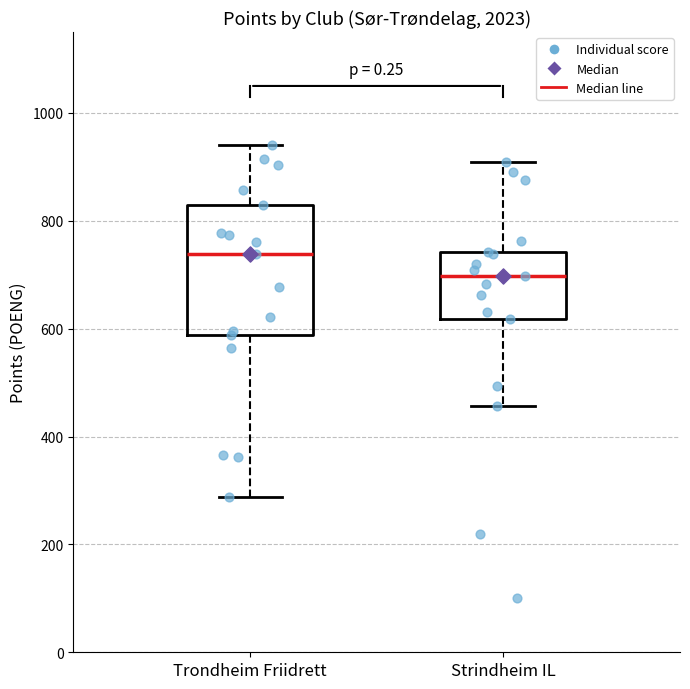

Reading left to right, read every box against the y-axis: the position of its median line, the range the box covers, and the ends of its whiskers. The values are not printed on the chart, so give them approximately, as read against the axis.

Trondheim Friidrett: median 740, box 580 to 820, whiskers 280 to 940
Strindheim IL: median 700, box 620 to 740, whiskers 460 to 900